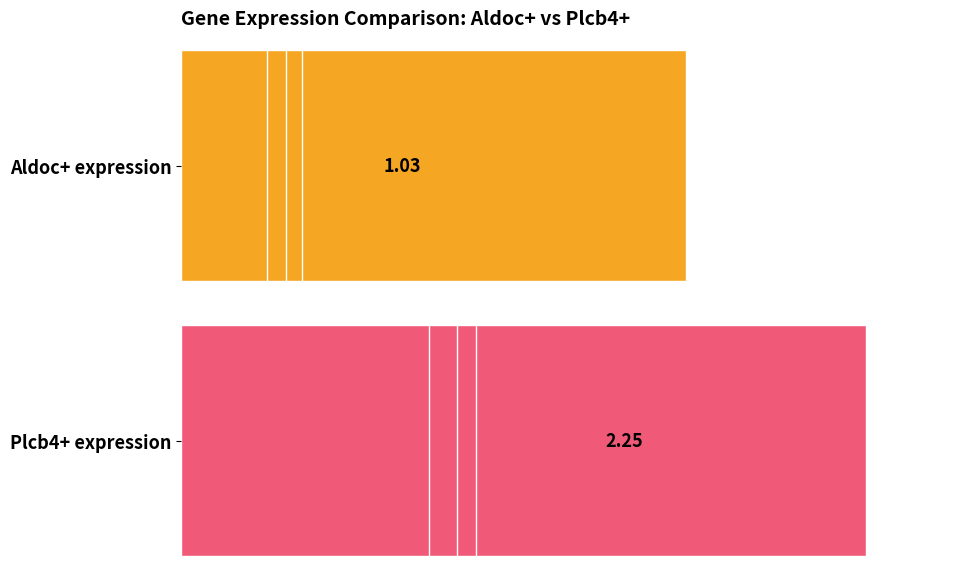

What are all the series names shown in the legend?

Aldoc+, Plcb4+